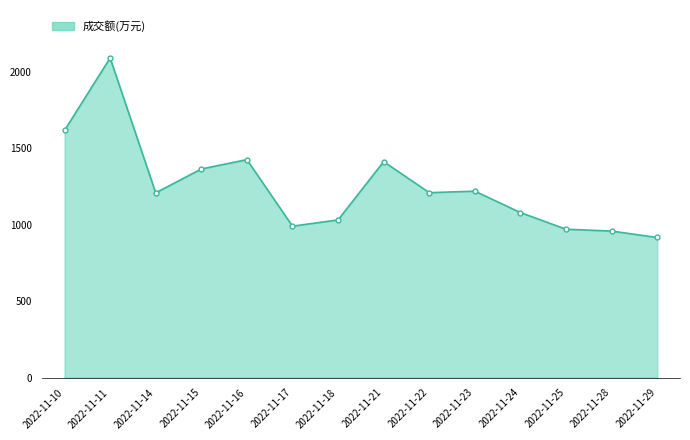

Count the number of data series in this chart.

1